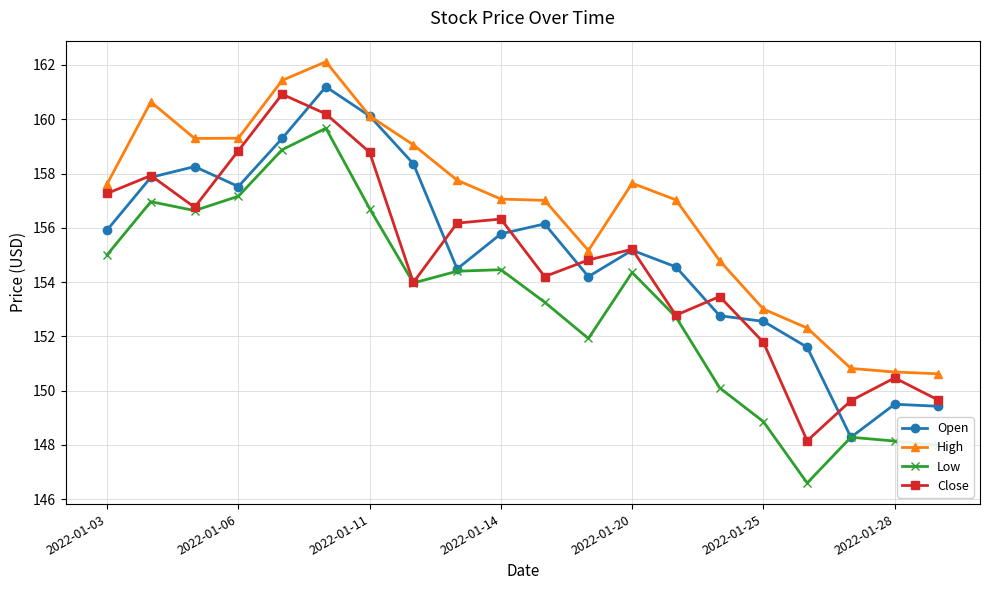

In Close, how many points are lower than both neighbors (excluding endpoints)?

5